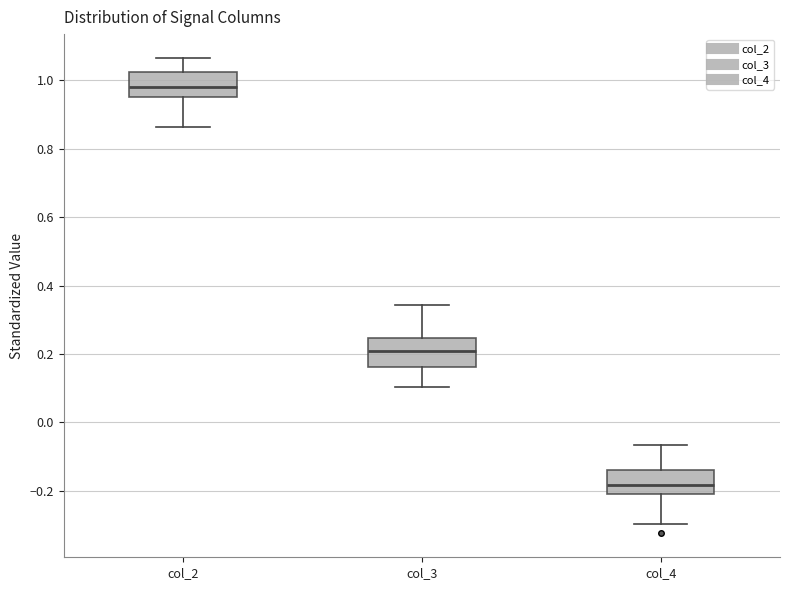

Reading left to right, read every box against the y-axis: the position of its median line, the range the box covers, and the ends of its whiskers. The values are not printed on the chart, so give them approximately, as read against the axis.

col_2: median 0.98, box 0.96 to 1.02, whiskers 0.86 to 1.06
col_3: median 0.20, box 0.16 to 0.24, whiskers 0.10 to 0.34
col_4: median -0.18, box -0.22 to -0.14, whiskers -0.30 to -0.06